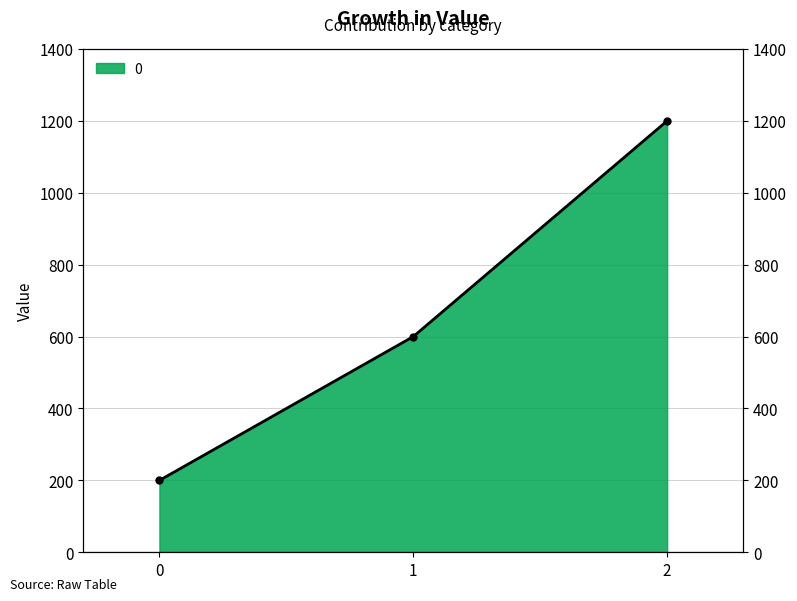

What is the ratio of the value at 1 to the value at 0?

3.0